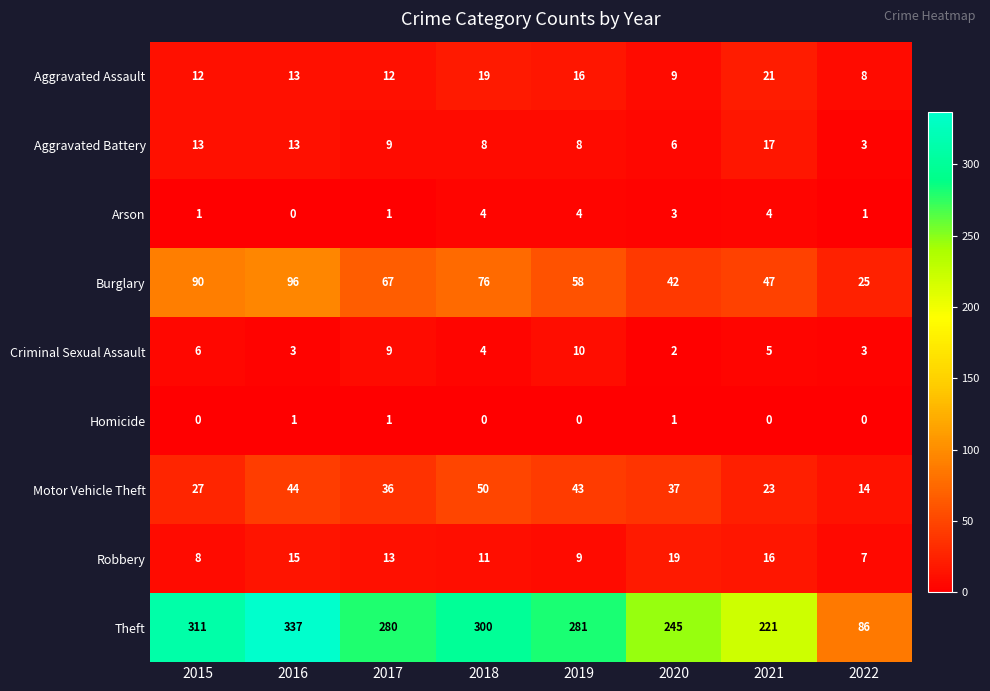

What is the difference between the Aggravated Battery values at 2022 and 2020?

3